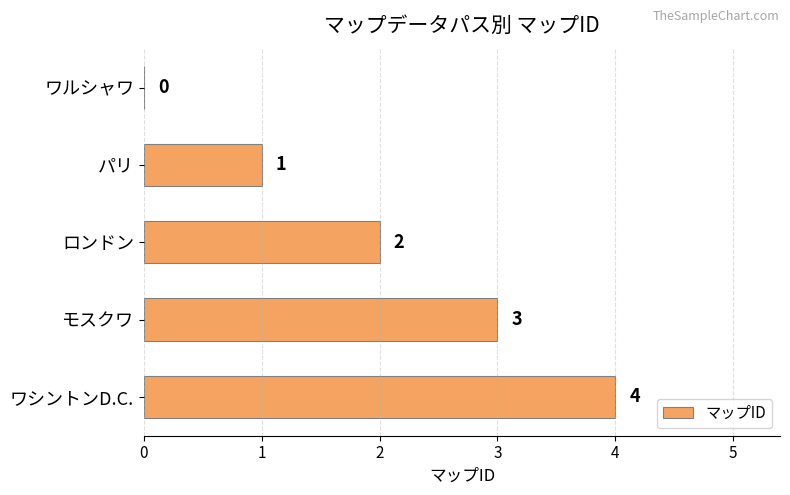

Between ロンドン and モスクワ, which is larger?

モスクワ